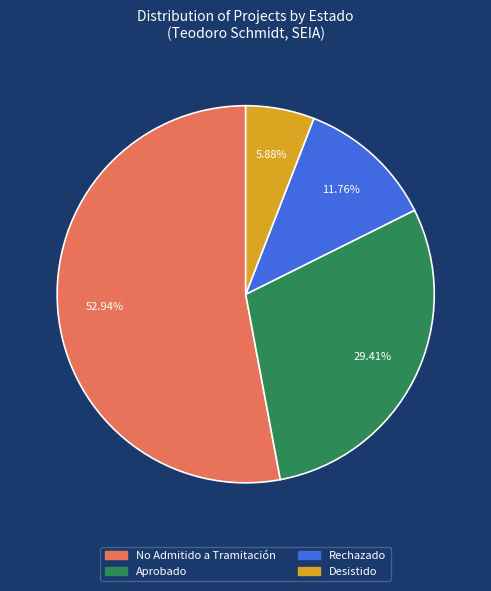

How many slices are in this pie chart?

4